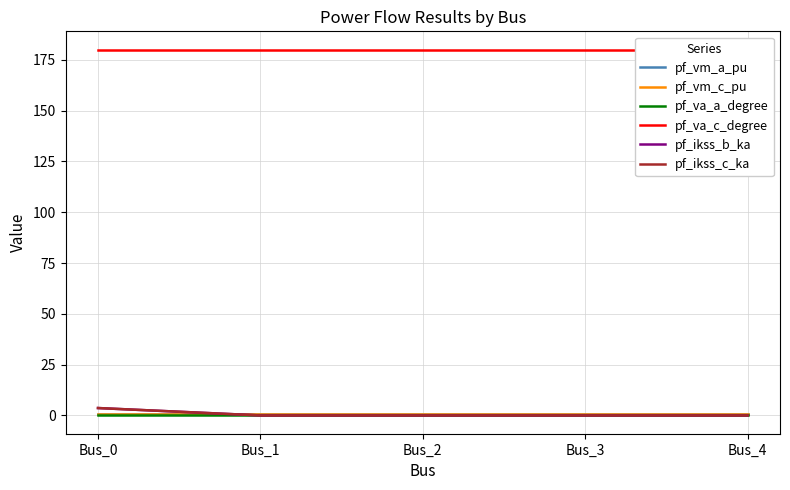

What are all the series names shown in the legend?

pf_vm_a_pu, pf_vm_c_pu, pf_va_a_degree, pf_va_c_degree, pf_ikss_b_ka, pf_ikss_c_ka